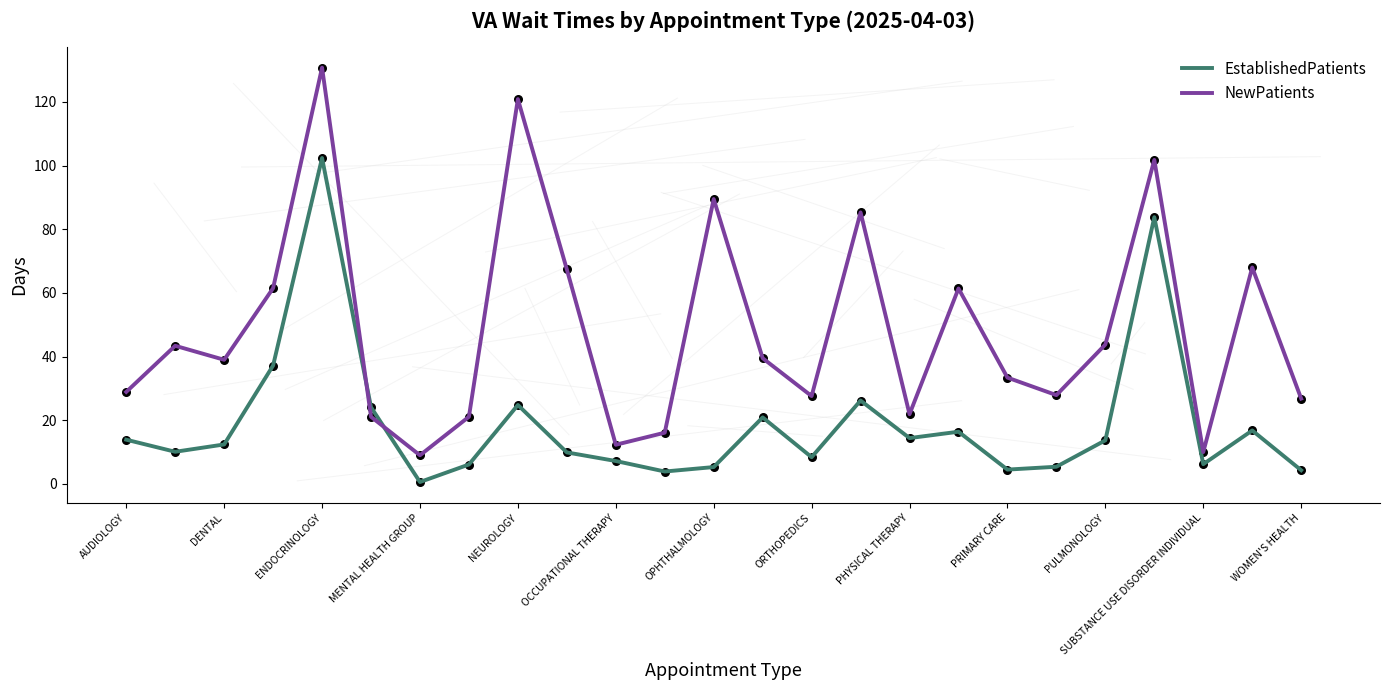

Which series has the largest total across all categories?

NewPatients